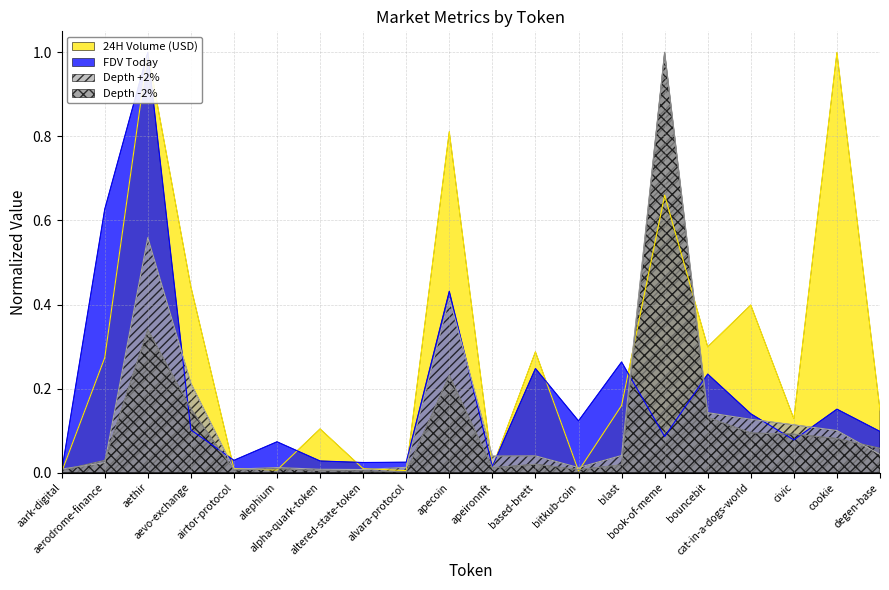

After their last crossing, which series has the higher values: 24H Volume (USD) or FDV Today?

24H Volume (USD)